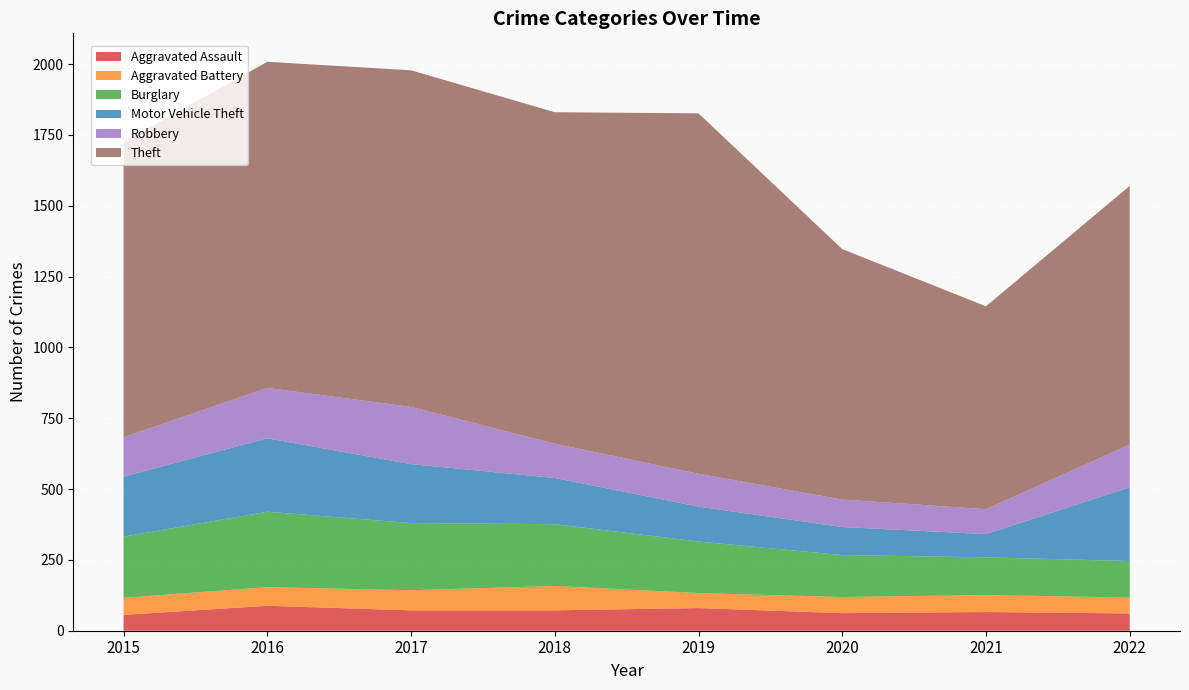

Reading left to right, extract all data points from this chart.

Aggravated Assault: 2015=56	2016=88	2017=72	2018=72	2019=80	2020=62	2021=66	2022=61
Aggravated Battery: 2015=60	2016=66	2017=71	2018=86	2019=53	2020=57	2021=60	2022=56
Burglary: 2015=216	2016=266	2017=237	2018=218	2019=182	2020=148	2021=133	2022=129
Motor Vehicle Theft: 2015=212	2016=259	2017=208	2018=163	2019=123	2020=99	2021=82	2022=260
Robbery: 2015=139	2016=178	2017=202	2018=121	2019=116	2020=97	2021=88	2022=151
Theft: 2015=1041	2016=1151	2017=1188	2018=1170	2019=1272	2020=884	2021=716	2022=913